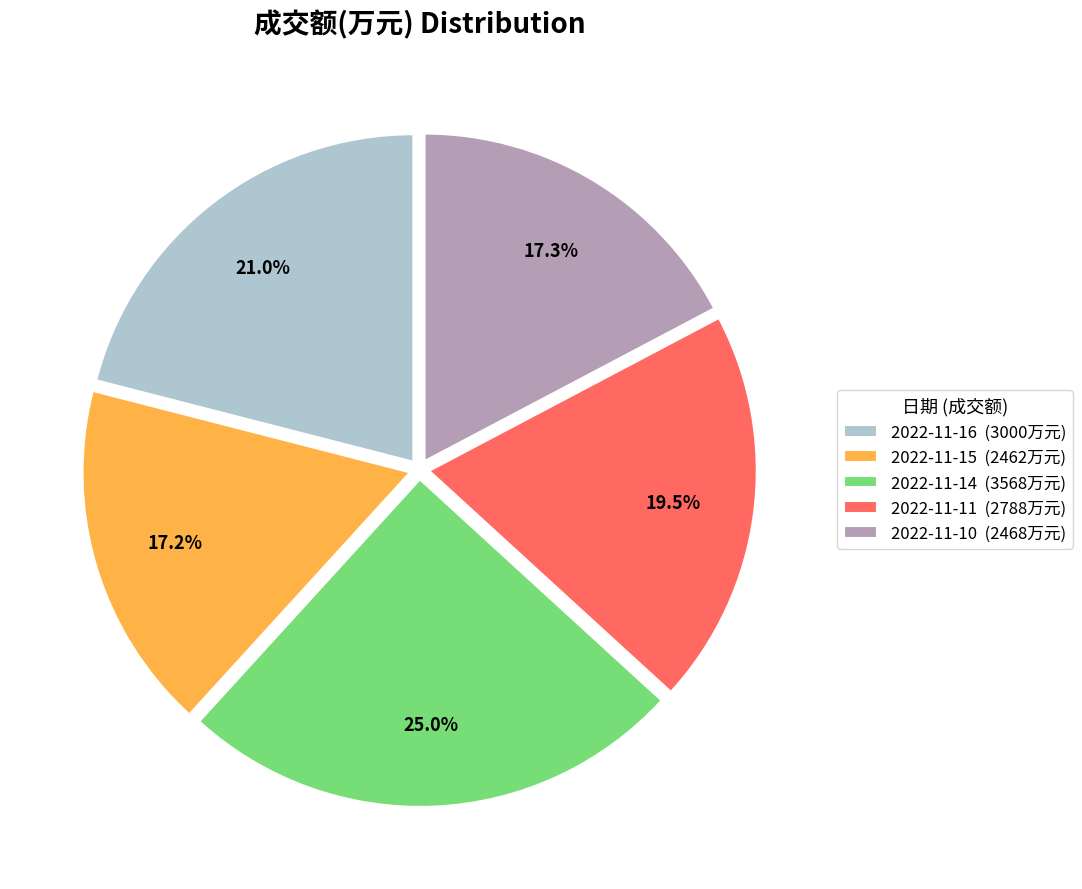

Is there a majority slice in this chart?

No